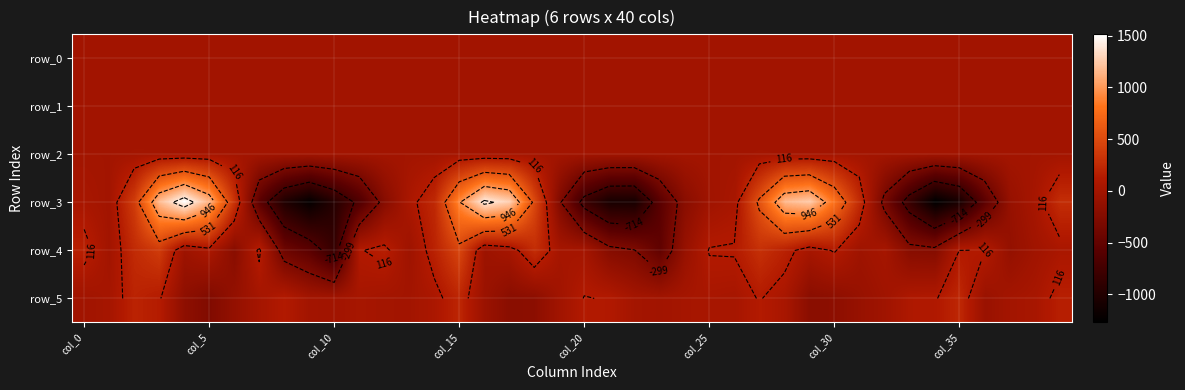

What is the maximum value for row_3?

1512.5